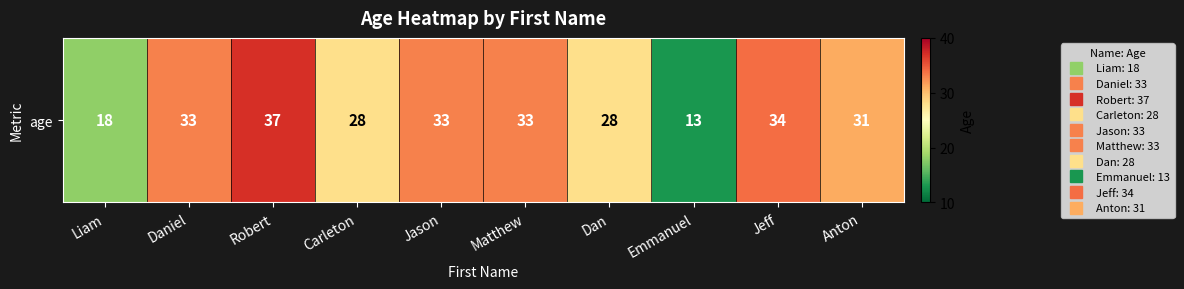

Reading right to left, list all the values displayed in this chart.

Anton=31	Jeff=34	Emmanuel=13	Dan=28	Matthew=33	Jason=33	Carleton=28	Robert=37	Daniel=33	Liam=18